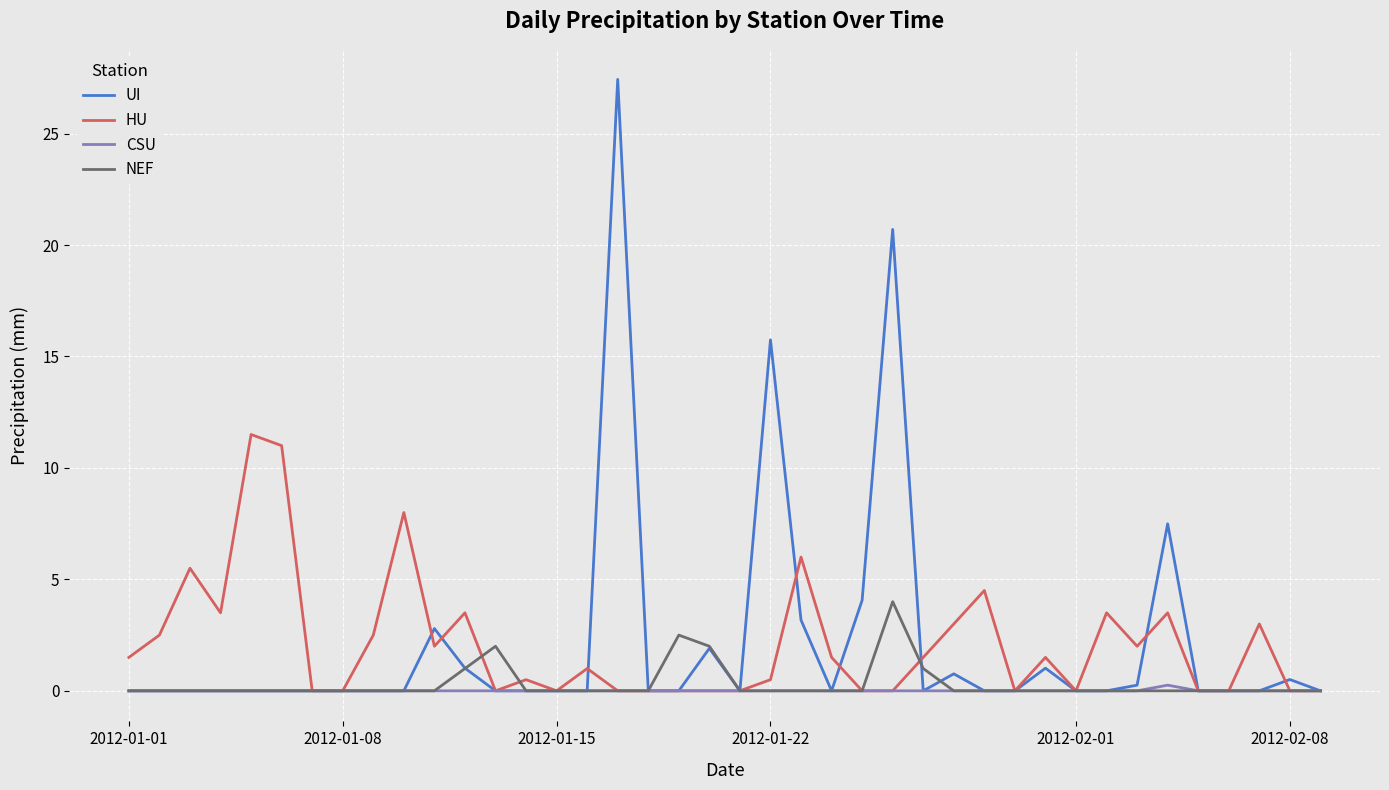

Which series has the largest range (max minus min)?

UI